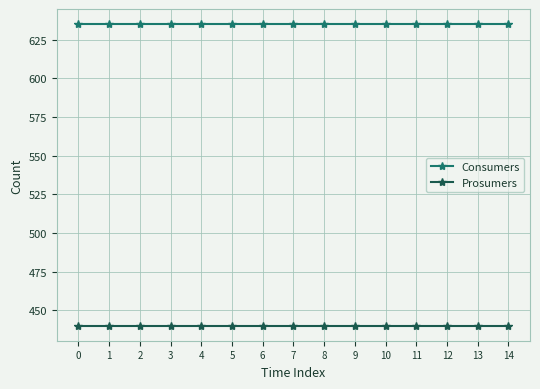

Rank the series at 8 from lowest to highest value.

Prosumers, Consumers